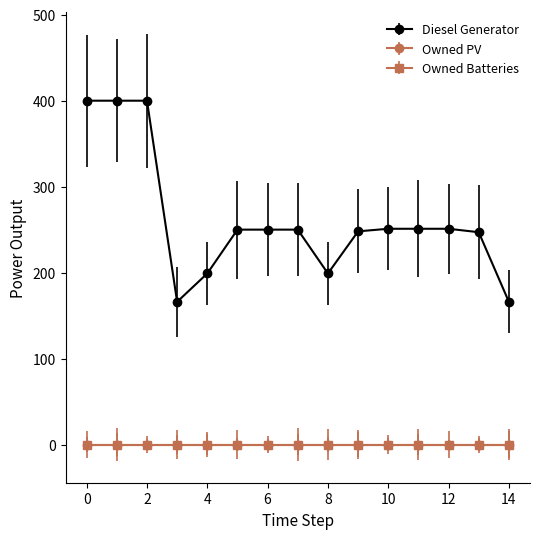

True or false: Owned PV has more than 2 points higher than both neighbors.

False